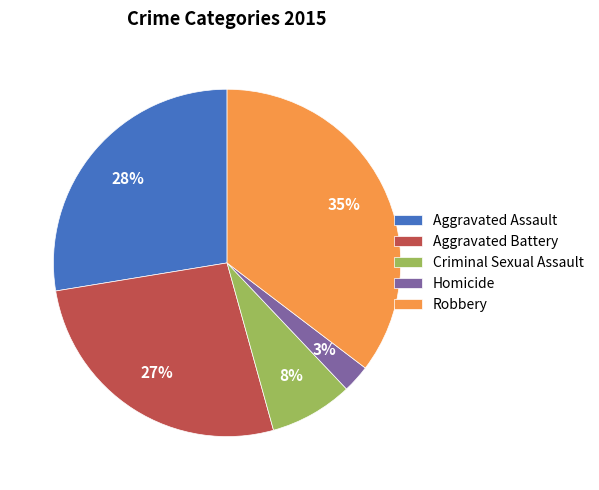

True or false: Aggravated Battery accounts for 27% of the total.

True